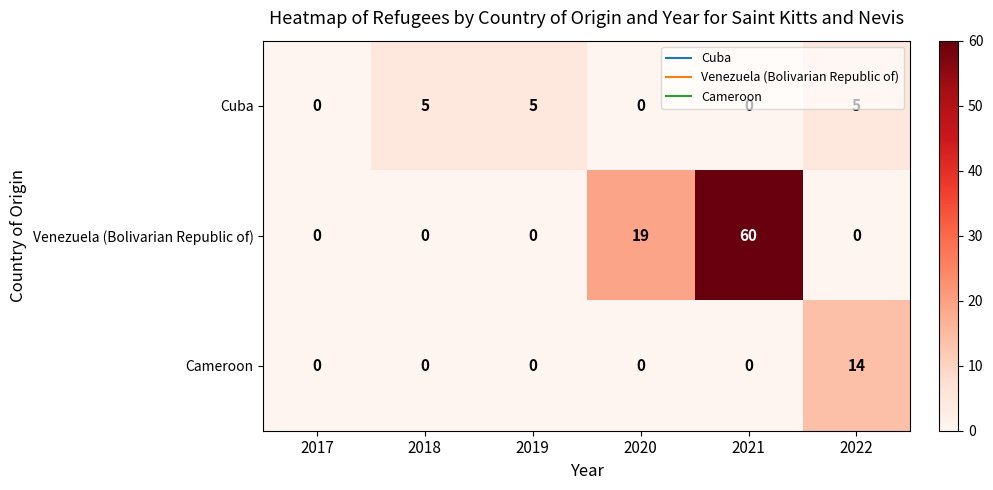

Where is Venezuela (Bolivarian Republic of) nearest to the value 30?

2020